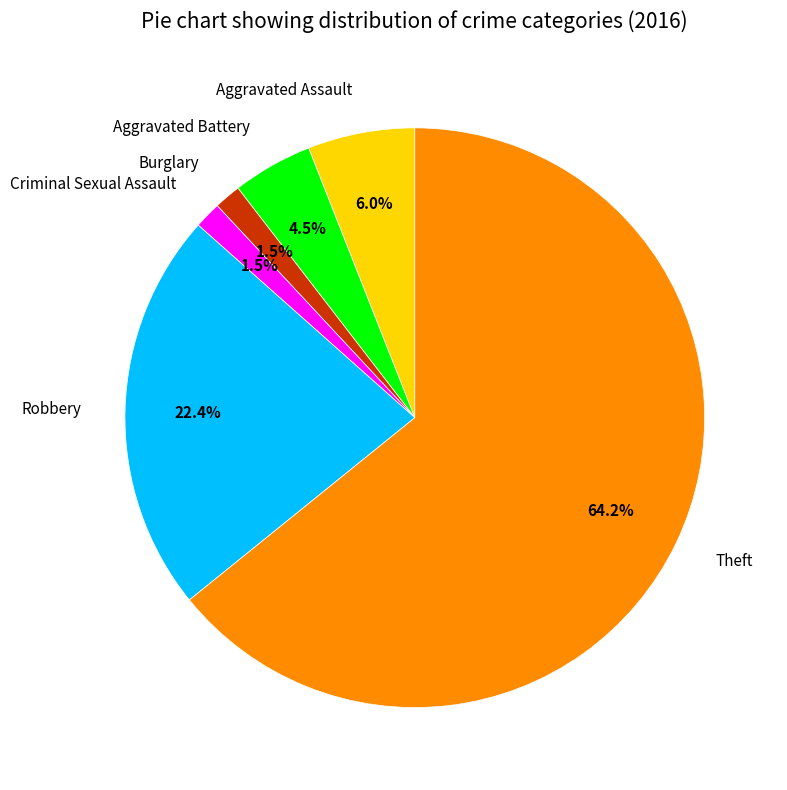

Which category has the biggest portion of the pie?

Theft